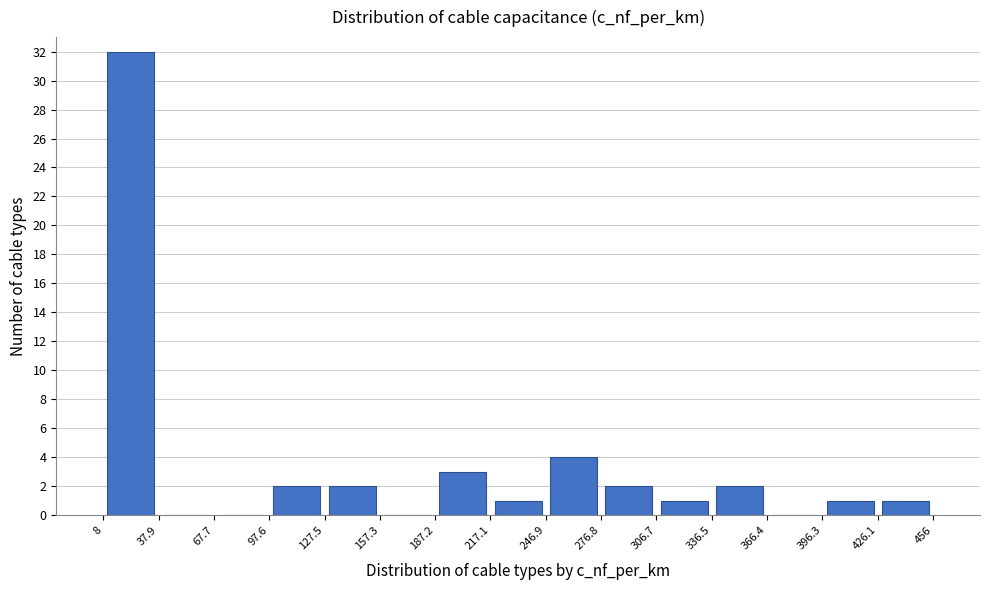

Reading left to right, list every bar in this chart as the range it spans on the x-axis followed by its height. The values are not printed on the chart, so give them approximately, as read against the axis.

8 to 37.9: 32
37.9 to 67.7: 0
67.7 to 97.6: 0
97.6 to 127.5: 2
127.5 to 157.3: 2
157.3 to 187.2: 0
187.2 to 217.1: 3
217.1 to 246.9: 1
246.9 to 276.8: 4
276.8 to 306.7: 2
306.7 to 336.5: 1
336.5 to 366.4: 2
366.4 to 396.3: 0
396.3 to 426.1: 1
426.1 to 456: 1